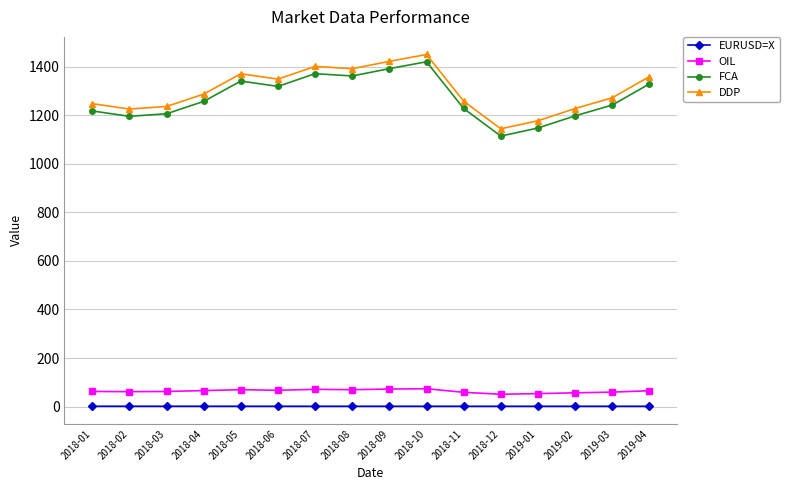

What is the label of the 6th point from the left?

2018-06